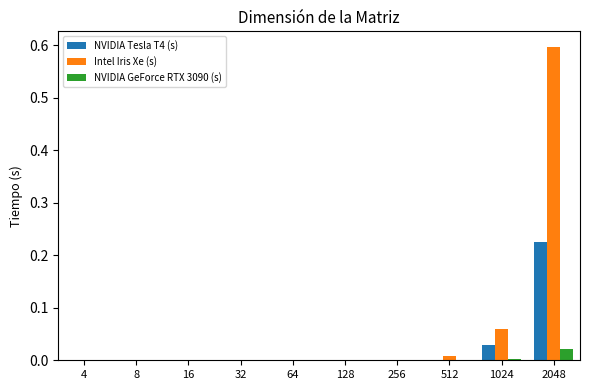

What are all the series names shown in the legend?

NVIDIA Tesla T4 (s), Intel Iris Xe (s), NVIDIA GeForce RTX 3090 (s)